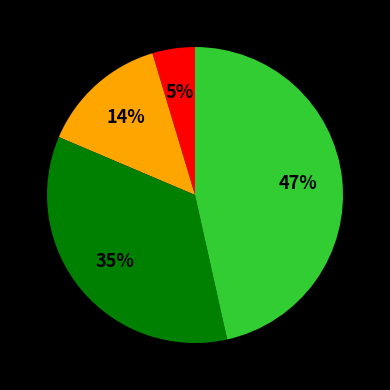

To the nearest percent, what is the difference between the largest and smallest slice percentages?

42%